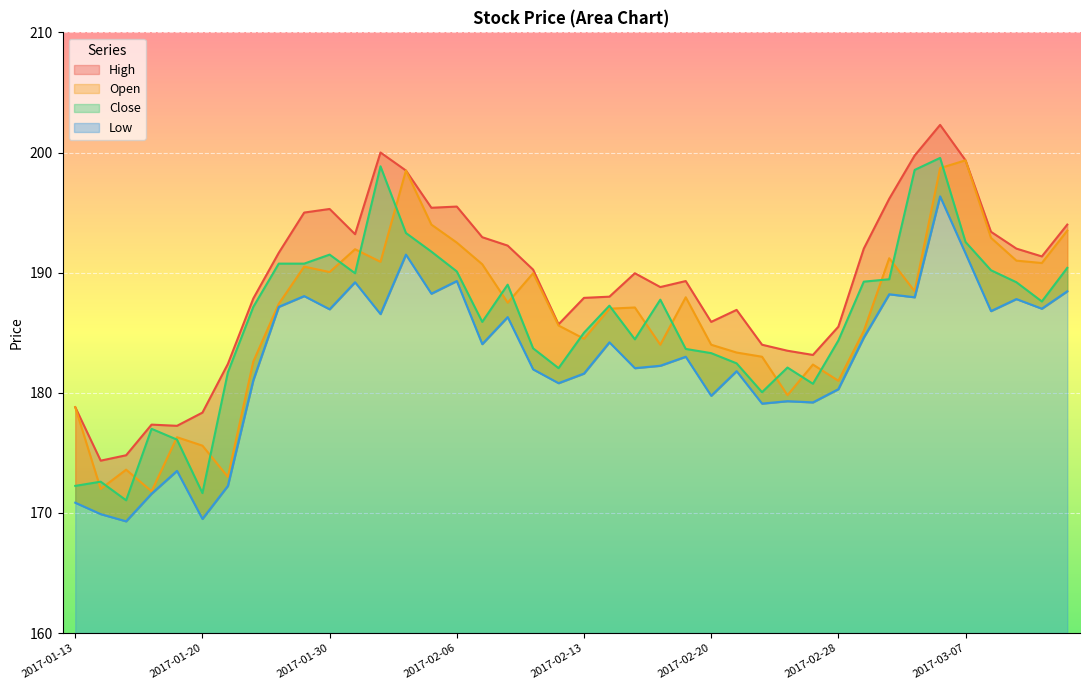

Reading right to left, extract all data points from this chart.

High: 2017-03-14=194.0	2017-03-10=191.3	2017-03-09=192.0	2017-03-08=193.4	2017-03-07=199.3	2017-03-06=202.3	2017-03-03=199.8	2017-03-02=196.2	2017-03-01=192.0	2017-02-28=185.5	2017-02-27=183.2	2017-02-23=183.5	2017-02-22=184.0	2017-02-21=186.9	2017-02-20=185.9	2017-02-17=189.3	2017-02-16=188.8	2017-02-15=189.9	2017-02-14=188.0	2017-02-13=187.9	2017-02-10=185.7	2017-02-09=190.2	2017-02-08=192.2	2017-02-07=192.9	2017-02-06=195.5	2017-02-03=195.4	2017-02-02=198.5	2017-02-01=200.0	2017-01-31=193.2	2017-01-30=195.3	2017-01-27=195.0	2017-01-25=191.7	2017-01-24=187.8	2017-01-23=182.4	2017-01-20=178.3	2017-01-19=177.2	2017-01-18=177.3	2017-01-17=174.8	2017-01-16=174.3	2017-01-13=178.8
Open: 2017-03-14=193.5	2017-03-10=190.8	2017-03-09=191.0	2017-03-08=192.9	2017-03-07=199.3	2017-03-06=198.7	2017-03-03=188.4	2017-03-02=191.2	2017-03-01=185.2	2017-02-28=181.0	2017-02-27=182.3	2017-02-23=179.8	2017-02-22=183.0	2017-02-21=183.3	2017-02-20=184.0	2017-02-17=187.9	2017-02-16=184.0	2017-02-15=187.1	2017-02-14=187.0	2017-02-13=184.5	2017-02-10=185.6	2017-02-09=189.9	2017-02-08=187.5	2017-02-07=190.7	2017-02-06=192.5	2017-02-03=194.0	2017-02-02=198.5	2017-02-01=190.9	2017-01-31=191.9	2017-01-30=190.1	2017-01-27=190.5	2017-01-25=187.4	2017-01-24=182.6	2017-01-23=173.0	2017-01-20=175.6	2017-01-19=176.3	2017-01-18=171.8	2017-01-17=173.6	2017-01-16=172.0	2017-01-13=178.8
Close: 2017-03-14=190.4	2017-03-10=187.6	2017-03-09=189.2	2017-03-08=190.2	2017-03-07=192.6	2017-03-06=199.6	2017-03-03=198.6	2017-03-02=189.4	2017-03-01=189.2	2017-02-28=184.3	2017-02-27=180.8	2017-02-23=182.1	2017-02-22=180.1	2017-02-21=182.4	2017-02-20=183.3	2017-02-17=183.7	2017-02-16=187.8	2017-02-15=184.4	2017-02-14=187.2	2017-02-13=185.0	2017-02-10=182.1	2017-02-09=183.7	2017-02-08=189.0	2017-02-07=185.9	2017-02-06=190.1	2017-02-03=191.8	2017-02-02=193.3	2017-02-01=198.8	2017-01-31=189.9	2017-01-30=191.5	2017-01-27=190.8	2017-01-25=190.8	2017-01-24=187.2	2017-01-23=181.7	2017-01-20=171.7	2017-01-19=176.1	2017-01-18=177.0	2017-01-17=171.1	2017-01-16=172.6	2017-01-13=172.2
Low: 2017-03-14=188.4	2017-03-10=187.0	2017-03-09=187.8	2017-03-08=186.8	2017-03-07=191.6	2017-03-06=196.3	2017-03-03=187.9	2017-03-02=188.2	2017-03-01=184.6	2017-02-28=180.3	2017-02-27=179.2	2017-02-23=179.3	2017-02-22=179.1	2017-02-21=181.8	2017-02-20=179.8	2017-02-17=183.0	2017-02-16=182.2	2017-02-15=182.1	2017-02-14=184.2	2017-02-13=181.6	2017-02-10=180.8	2017-02-09=181.9	2017-02-08=186.3	2017-02-07=184.1	2017-02-06=189.3	2017-02-03=188.2	2017-02-02=191.5	2017-02-01=186.6	2017-01-31=189.2	2017-01-30=186.9	2017-01-27=188.1	2017-01-25=187.2	2017-01-24=181.1	2017-01-23=172.2	2017-01-20=169.5	2017-01-19=173.5	2017-01-18=171.6	2017-01-17=169.3	2017-01-16=169.9	2017-01-13=170.8